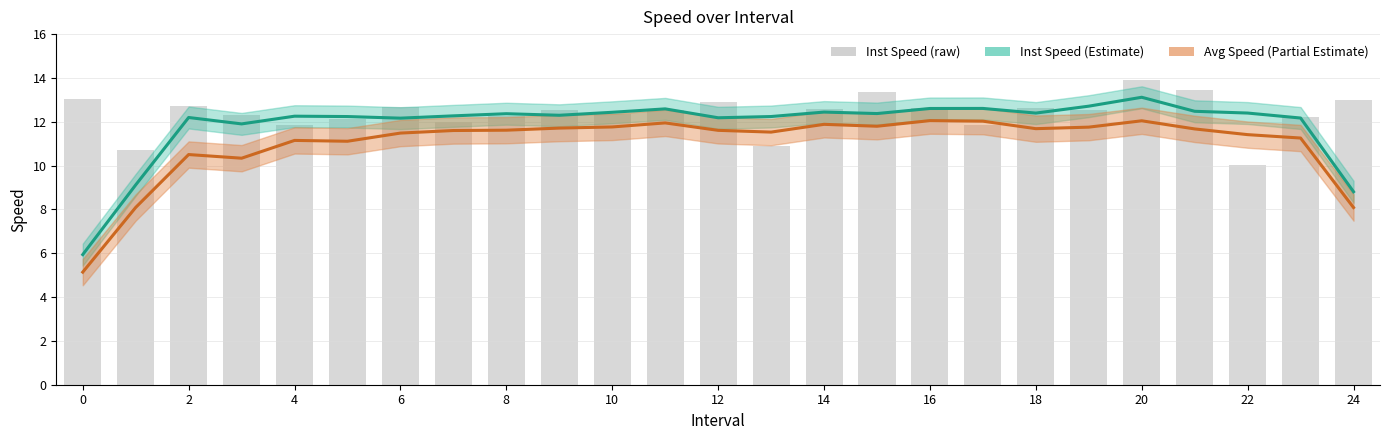

At which category is the sum across all series the highest?

20